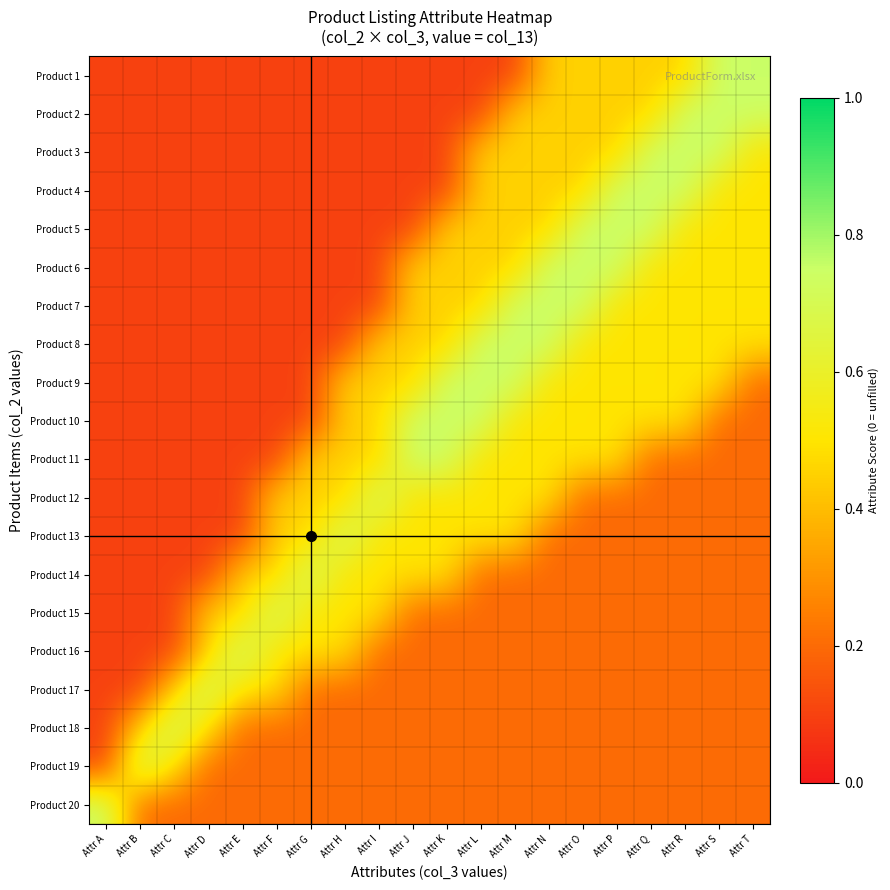

Rank the series at Attr E from highest to lowest value.

Product 16, Product 17, Product 14, Product 15, Product 18, Product 19, Product 20, Product 1, Product 2, Product 3, Product 4, Product 5, Product 6, Product 7, Product 8, Product 9, Product 10, Product 11, Product 12, Product 13